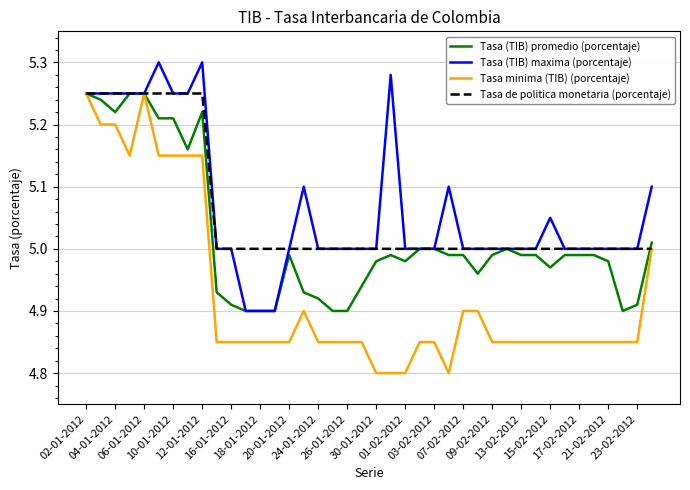

True or false: Tasa (TIB) maxima (porcentaje) and Tasa (TIB) promedio (porcentaje) intersect in this chart.

False